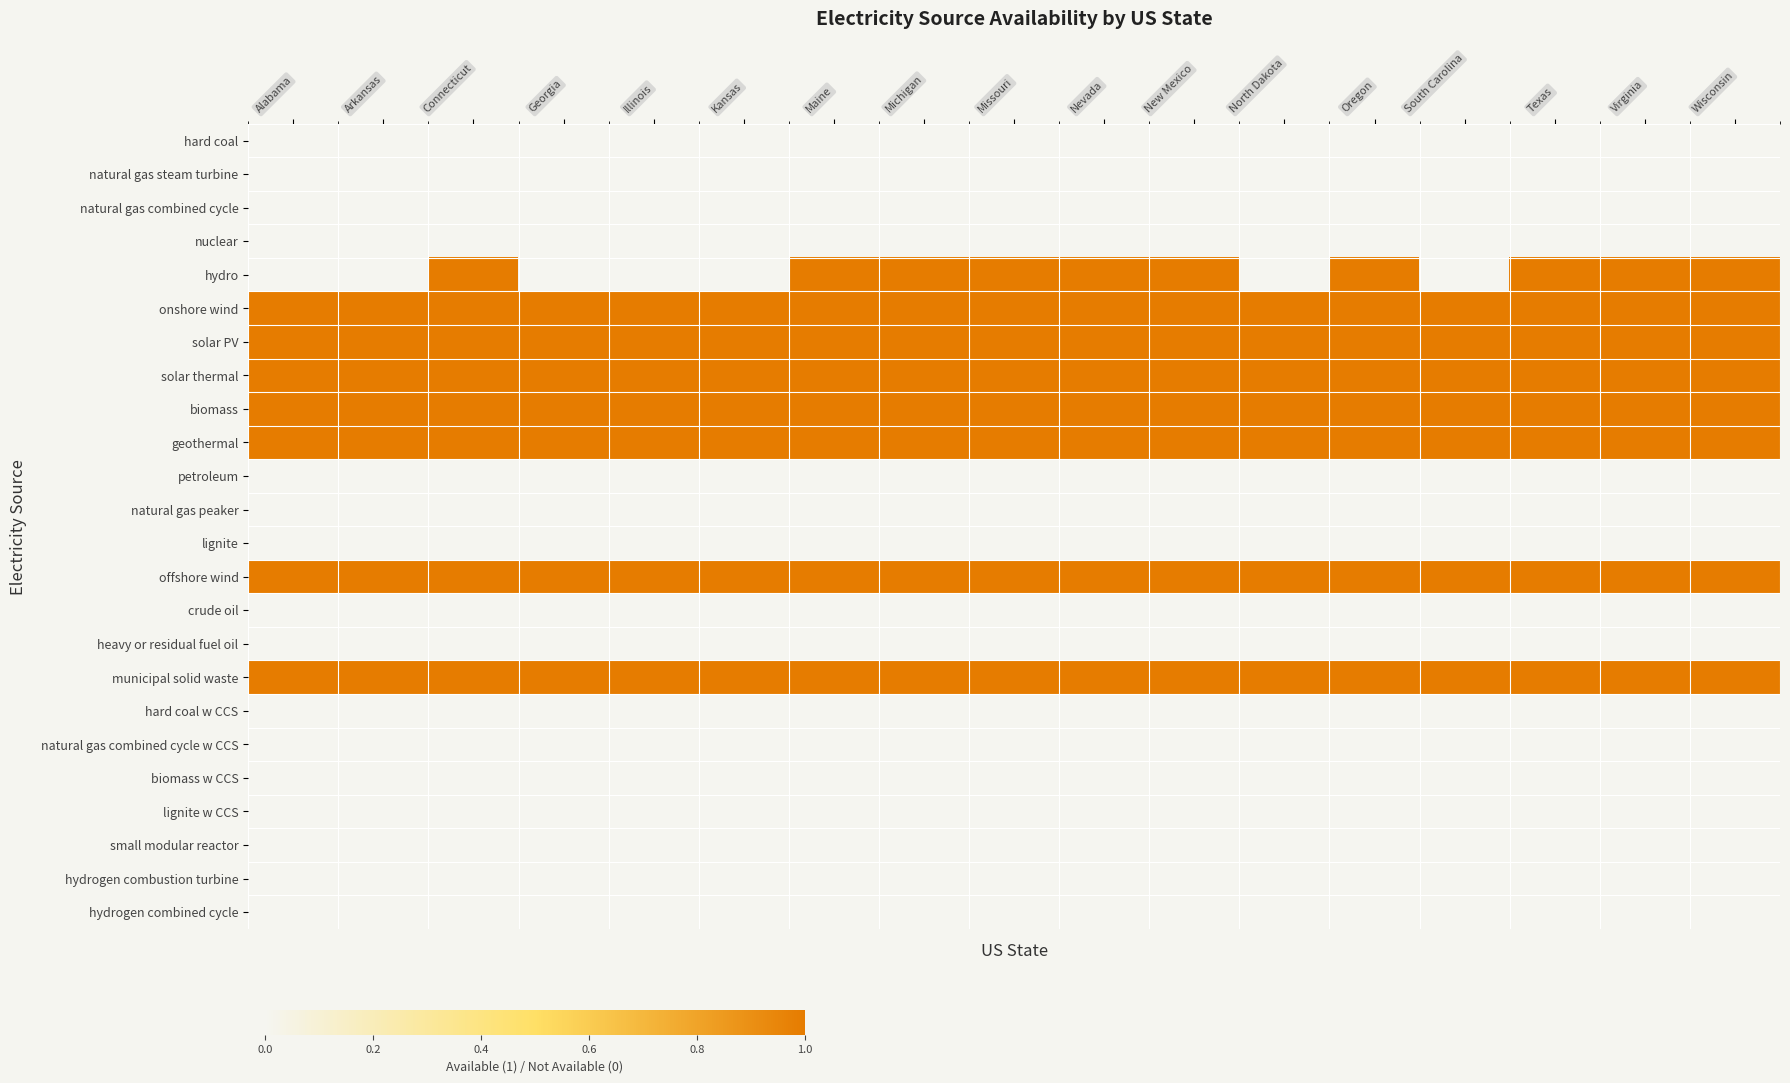

Reading left to right, list all the values displayed in this chart.

hard coal: Alabama=0	Arkansas=0	Connecticut=0	Georgia=0	Illinois=0	Kansas=0	Maine=0	Michigan=0	Missouri=0	Nevada=0	New Mexico=0	North Dakota=0	Oregon=0	South Carolina=0	Texas=0	Virginia=0	Wisconsin=0
natural gas steam turbine: Alabama=0	Arkansas=0	Connecticut=0	Georgia=0	Illinois=0	Kansas=0	Maine=0	Michigan=0	Missouri=0	Nevada=0	New Mexico=0	North Dakota=0	Oregon=0	South Carolina=0	Texas=0	Virginia=0	Wisconsin=0
natural gas combined cycle: Alabama=0	Arkansas=0	Connecticut=0	Georgia=0	Illinois=0	Kansas=0	Maine=0	Michigan=0	Missouri=0	Nevada=0	New Mexico=0	North Dakota=0	Oregon=0	South Carolina=0	Texas=0	Virginia=0	Wisconsin=0
nuclear: Alabama=0	Arkansas=0	Connecticut=0	Georgia=0	Illinois=0	Kansas=0	Maine=0	Michigan=0	Missouri=0	Nevada=0	New Mexico=0	North Dakota=0	Oregon=0	South Carolina=0	Texas=0	Virginia=0	Wisconsin=0
hydro: Alabama=0	Arkansas=0	Connecticut=1	Georgia=0	Illinois=0	Kansas=0	Maine=1	Michigan=1	Missouri=1	Nevada=1	New Mexico=1	North Dakota=0	Oregon=1	South Carolina=0	Texas=1	Virginia=1	Wisconsin=1
onshore wind: Alabama=1	Arkansas=1	Connecticut=1	Georgia=1	Illinois=1	Kansas=1	Maine=1	Michigan=1	Missouri=1	Nevada=1	New Mexico=1	North Dakota=1	Oregon=1	South Carolina=1	Texas=1	Virginia=1	Wisconsin=1
solar PV: Alabama=1	Arkansas=1	Connecticut=1	Georgia=1	Illinois=1	Kansas=1	Maine=1	Michigan=1	Missouri=1	Nevada=1	New Mexico=1	North Dakota=1	Oregon=1	South Carolina=1	Texas=1	Virginia=1	Wisconsin=1
solar thermal: Alabama=1	Arkansas=1	Connecticut=1	Georgia=1	Illinois=1	Kansas=1	Maine=1	Michigan=1	Missouri=1	Nevada=1	New Mexico=1	North Dakota=1	Oregon=1	South Carolina=1	Texas=1	Virginia=1	Wisconsin=1
biomass: Alabama=1	Arkansas=1	Connecticut=1	Georgia=1	Illinois=1	Kansas=1	Maine=1	Michigan=1	Missouri=1	Nevada=1	New Mexico=1	North Dakota=1	Oregon=1	South Carolina=1	Texas=1	Virginia=1	Wisconsin=1
geothermal: Alabama=1	Arkansas=1	Connecticut=1	Georgia=1	Illinois=1	Kansas=1	Maine=1	Michigan=1	Missouri=1	Nevada=1	New Mexico=1	North Dakota=1	Oregon=1	South Carolina=1	Texas=1	Virginia=1	Wisconsin=1
petroleum: Alabama=0	Arkansas=0	Connecticut=0	Georgia=0	Illinois=0	Kansas=0	Maine=0	Michigan=0	Missouri=0	Nevada=0	New Mexico=0	North Dakota=0	Oregon=0	South Carolina=0	Texas=0	Virginia=0	Wisconsin=0
natural gas peaker: Alabama=0	Arkansas=0	Connecticut=0	Georgia=0	Illinois=0	Kansas=0	Maine=0	Michigan=0	Missouri=0	Nevada=0	New Mexico=0	North Dakota=0	Oregon=0	South Carolina=0	Texas=0	Virginia=0	Wisconsin=0
lignite: Alabama=0	Arkansas=0	Connecticut=0	Georgia=0	Illinois=0	Kansas=0	Maine=0	Michigan=0	Missouri=0	Nevada=0	New Mexico=0	North Dakota=0	Oregon=0	South Carolina=0	Texas=0	Virginia=0	Wisconsin=0
offshore wind: Alabama=1	Arkansas=1	Connecticut=1	Georgia=1	Illinois=1	Kansas=1	Maine=1	Michigan=1	Missouri=1	Nevada=1	New Mexico=1	North Dakota=1	Oregon=1	South Carolina=1	Texas=1	Virginia=1	Wisconsin=1
crude oil: Alabama=0	Arkansas=0	Connecticut=0	Georgia=0	Illinois=0	Kansas=0	Maine=0	Michigan=0	Missouri=0	Nevada=0	New Mexico=0	North Dakota=0	Oregon=0	South Carolina=0	Texas=0	Virginia=0	Wisconsin=0
heavy or residual fuel oil: Alabama=0	Arkansas=0	Connecticut=0	Georgia=0	Illinois=0	Kansas=0	Maine=0	Michigan=0	Missouri=0	Nevada=0	New Mexico=0	North Dakota=0	Oregon=0	South Carolina=0	Texas=0	Virginia=0	Wisconsin=0
municipal solid waste: Alabama=1	Arkansas=1	Connecticut=1	Georgia=1	Illinois=1	Kansas=1	Maine=1	Michigan=1	Missouri=1	Nevada=1	New Mexico=1	North Dakota=1	Oregon=1	South Carolina=1	Texas=1	Virginia=1	Wisconsin=1
hard coal w CCS: Alabama=0	Arkansas=0	Connecticut=0	Georgia=0	Illinois=0	Kansas=0	Maine=0	Michigan=0	Missouri=0	Nevada=0	New Mexico=0	North Dakota=0	Oregon=0	South Carolina=0	Texas=0	Virginia=0	Wisconsin=0
natural gas combined cycle w CCS: Alabama=0	Arkansas=0	Connecticut=0	Georgia=0	Illinois=0	Kansas=0	Maine=0	Michigan=0	Missouri=0	Nevada=0	New Mexico=0	North Dakota=0	Oregon=0	South Carolina=0	Texas=0	Virginia=0	Wisconsin=0
biomass w CCS: Alabama=0	Arkansas=0	Connecticut=0	Georgia=0	Illinois=0	Kansas=0	Maine=0	Michigan=0	Missouri=0	Nevada=0	New Mexico=0	North Dakota=0	Oregon=0	South Carolina=0	Texas=0	Virginia=0	Wisconsin=0
lignite w CCS: Alabama=0	Arkansas=0	Connecticut=0	Georgia=0	Illinois=0	Kansas=0	Maine=0	Michigan=0	Missouri=0	Nevada=0	New Mexico=0	North Dakota=0	Oregon=0	South Carolina=0	Texas=0	Virginia=0	Wisconsin=0
small modular reactor: Alabama=0	Arkansas=0	Connecticut=0	Georgia=0	Illinois=0	Kansas=0	Maine=0	Michigan=0	Missouri=0	Nevada=0	New Mexico=0	North Dakota=0	Oregon=0	South Carolina=0	Texas=0	Virginia=0	Wisconsin=0
hydrogen combustion turbine: Alabama=0	Arkansas=0	Connecticut=0	Georgia=0	Illinois=0	Kansas=0	Maine=0	Michigan=0	Missouri=0	Nevada=0	New Mexico=0	North Dakota=0	Oregon=0	South Carolina=0	Texas=0	Virginia=0	Wisconsin=0
hydrogen combined cycle: Alabama=0	Arkansas=0	Connecticut=0	Georgia=0	Illinois=0	Kansas=0	Maine=0	Michigan=0	Missouri=0	Nevada=0	New Mexico=0	North Dakota=0	Oregon=0	South Carolina=0	Texas=0	Virginia=0	Wisconsin=0